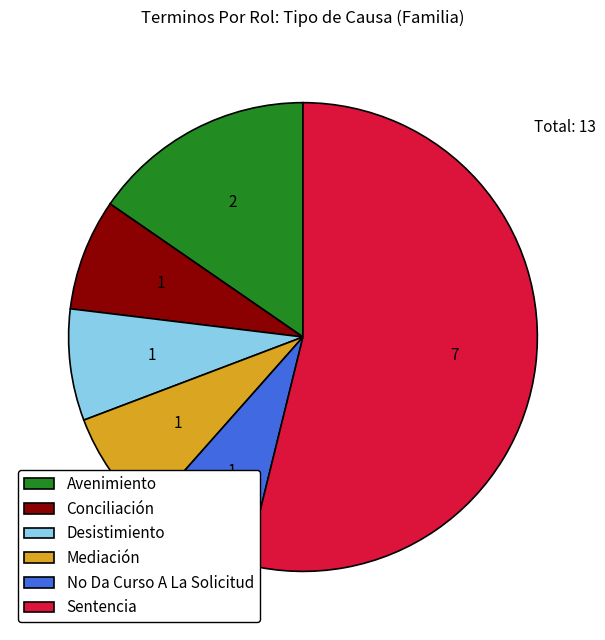

What is the ratio of the value at Mediación to the value at No Da Curso A La Solicitud?

1.0